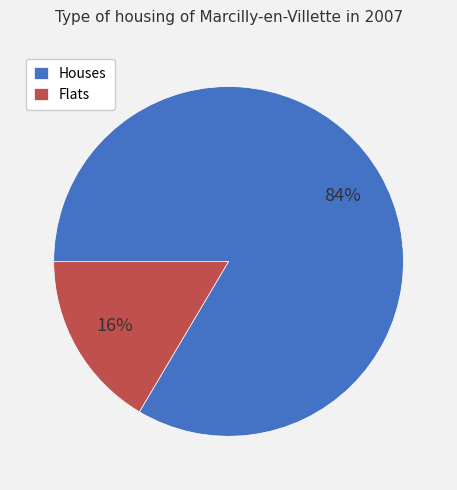

Rank the categories by value from highest to lowest.

Houses, Flats